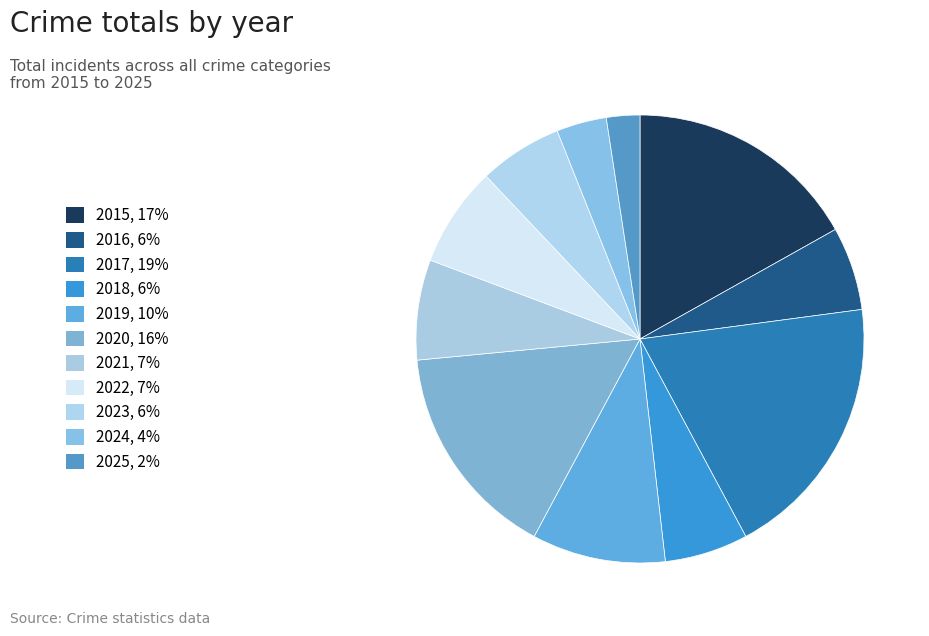

Count the number of slices in the pie.

11